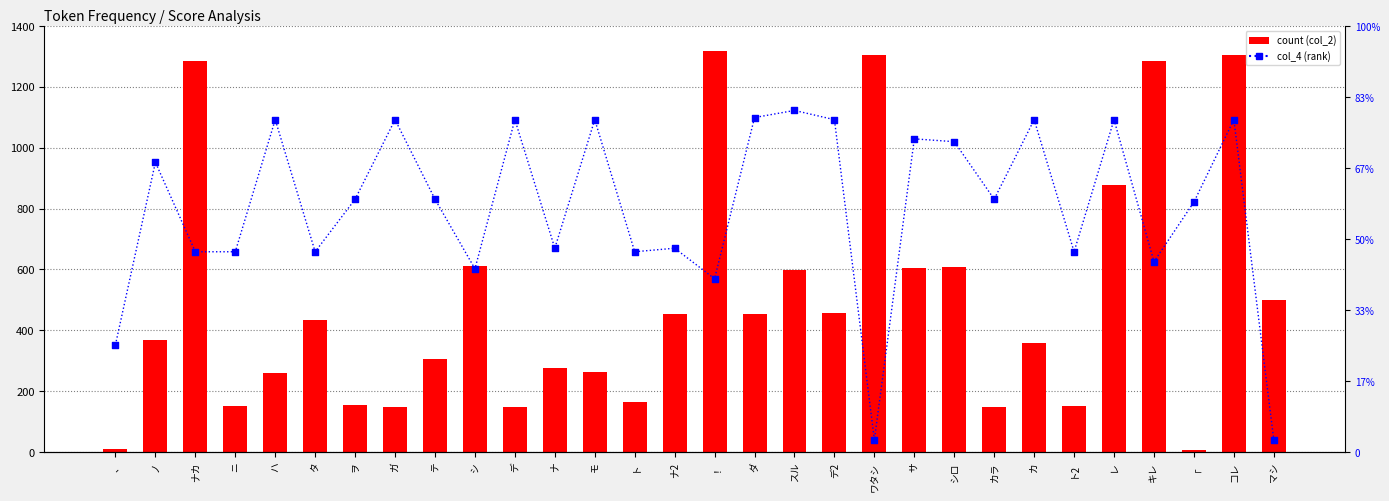

What is the total value across all series at ト2?

432